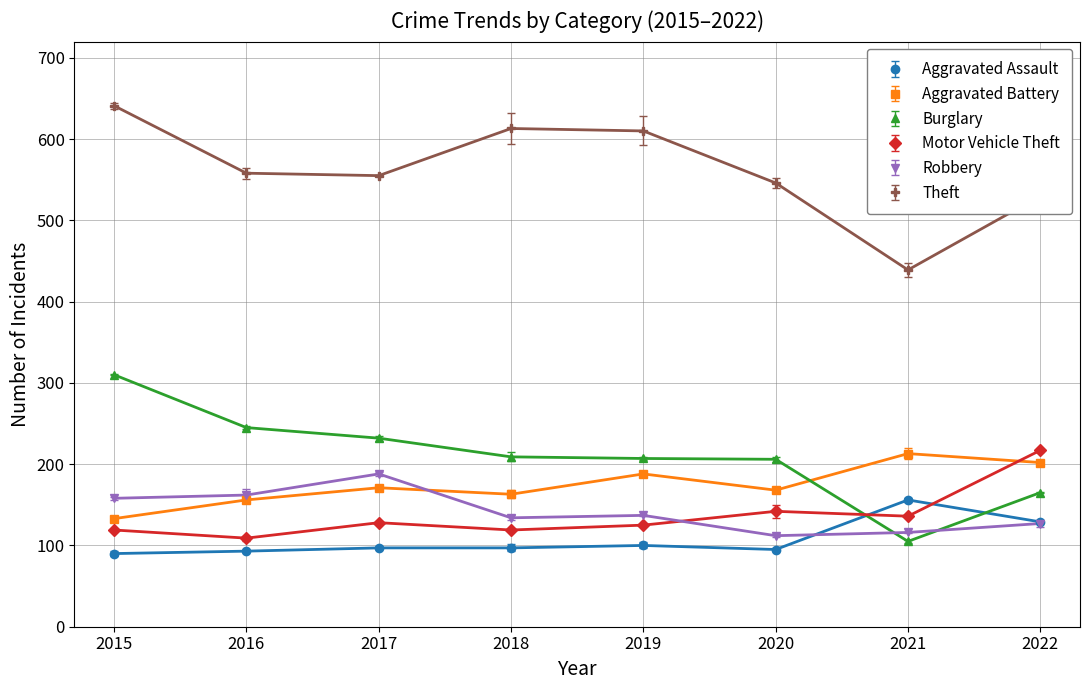

What is the average value of the Robbery series?

142